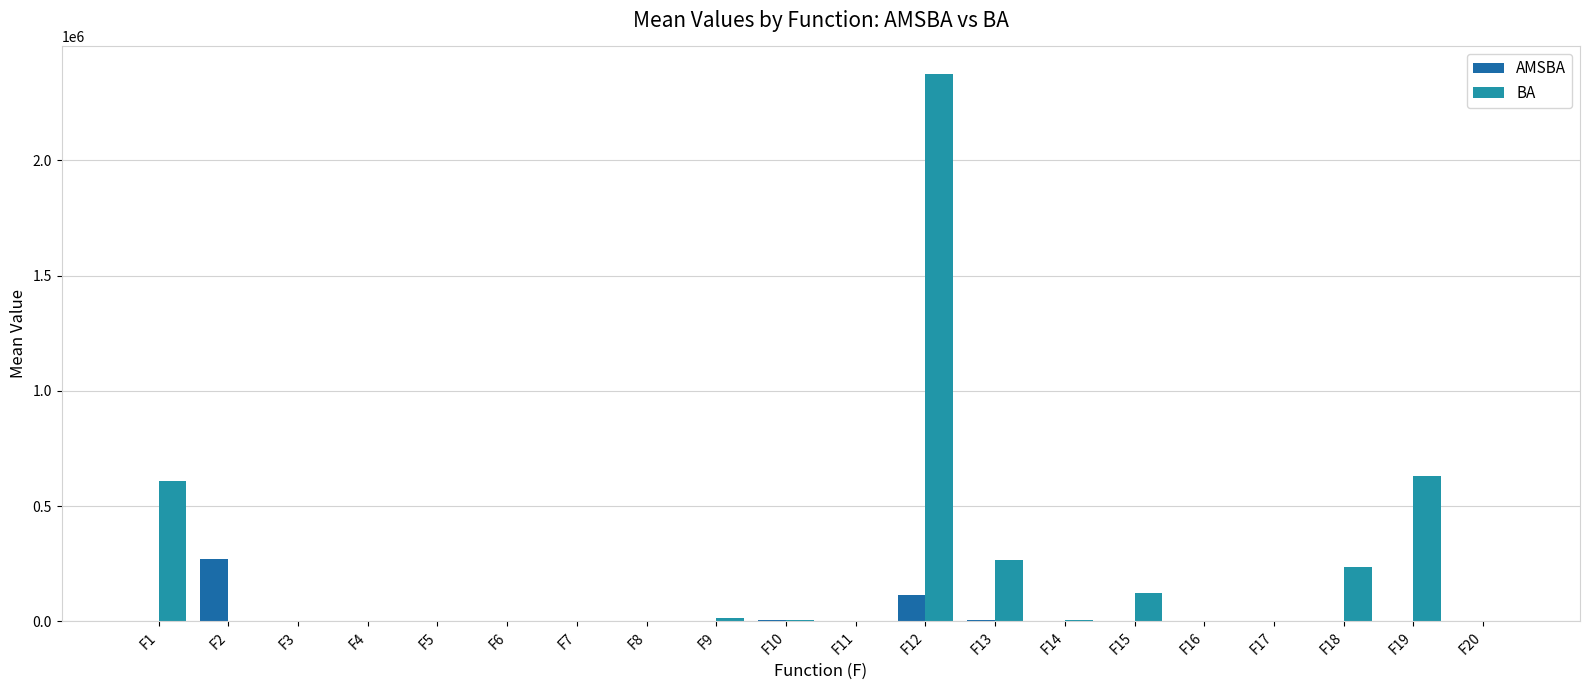

Count the number of categories in the chart.

20